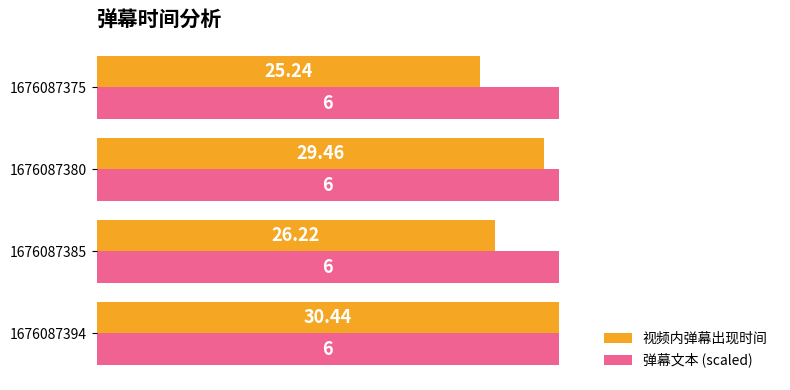

List the labels in order of 视频内弹幕出现时间 value, largest first.

1676087394, 1676087380, 1676087385, 1676087375